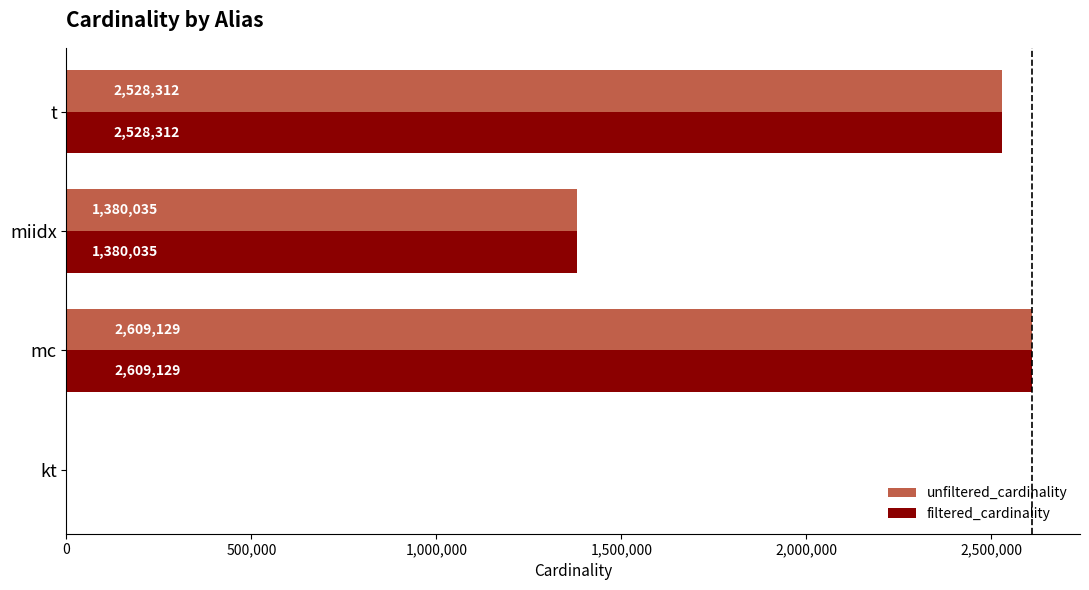

Between kt and t, which series saw the biggest shift?

filtered_cardinality